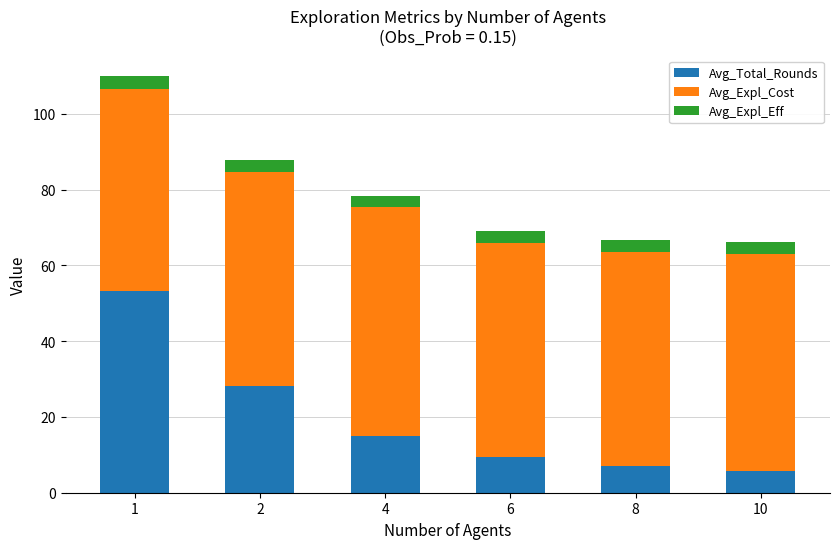

What is the minimum value for Avg_Total_Rounds?

5.7